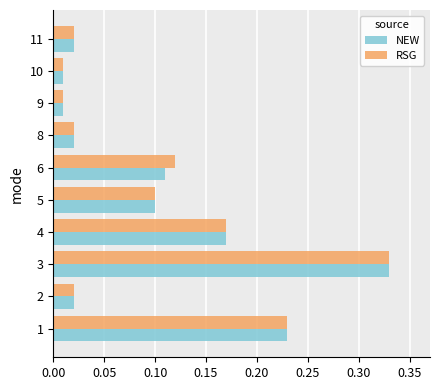

Is it true that RSG equals 0.1 at 6?

True